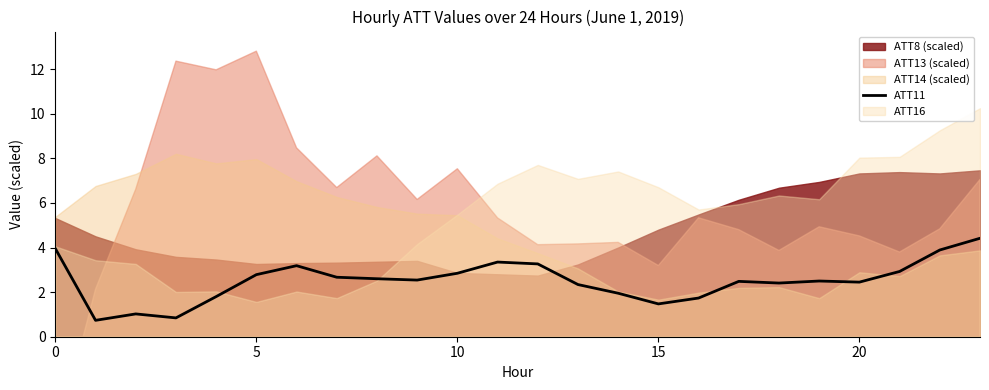

What is the smallest value displayed?

0.7